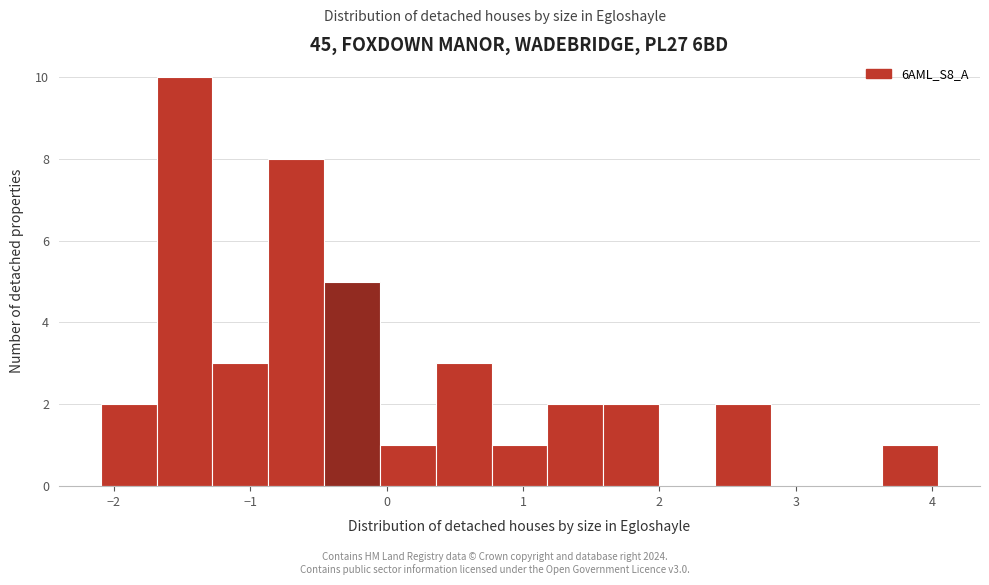

Over which range of the x-axis is the bar tallest?

-1.7 to -1.3